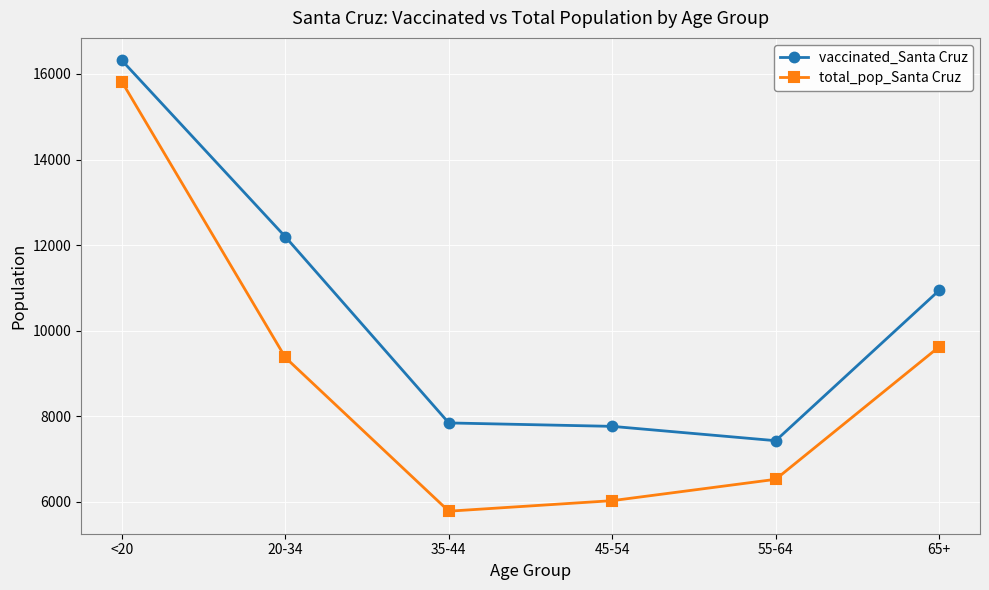

The vaccinated_Santa Cruz series shows 7766 at 45-54. True or false?

True